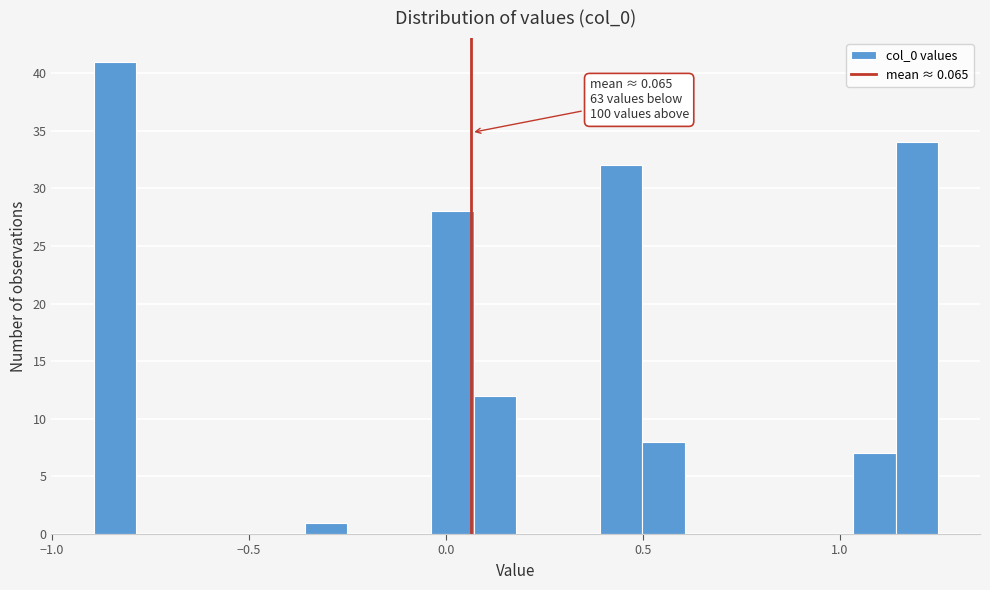

Around what value on the x-axis is the tallest bar? Give the approximate position of its centre, as read against the axis.

-0.85